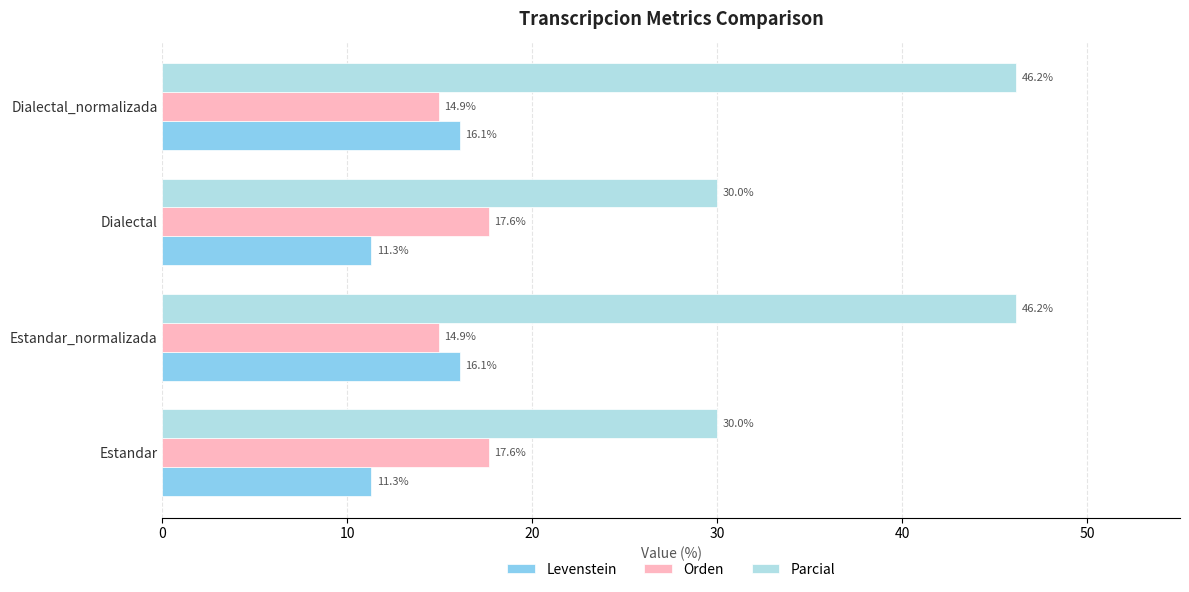

What is the highest value of the Levenstein series?

16.1